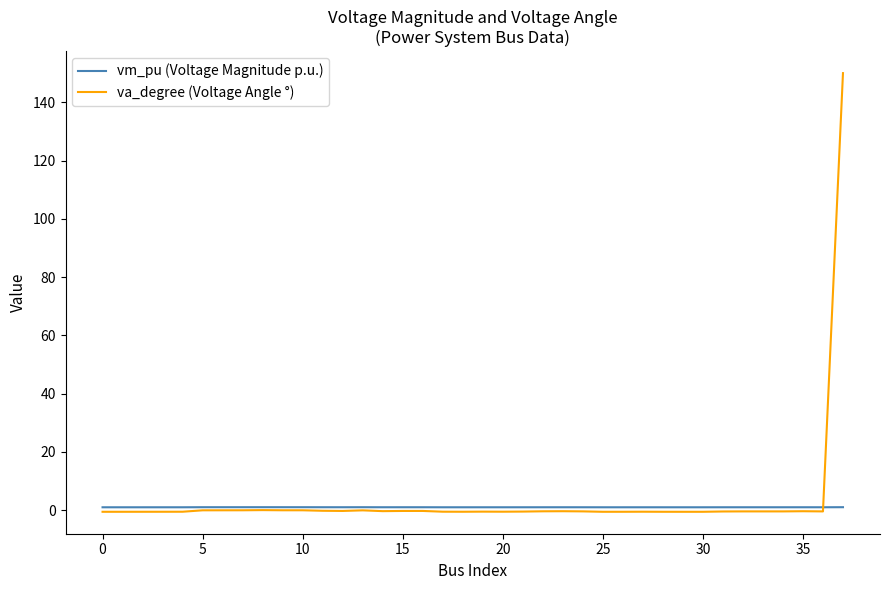

Which series has the largest range (max minus min)?

va_degree (Voltage Angle °)